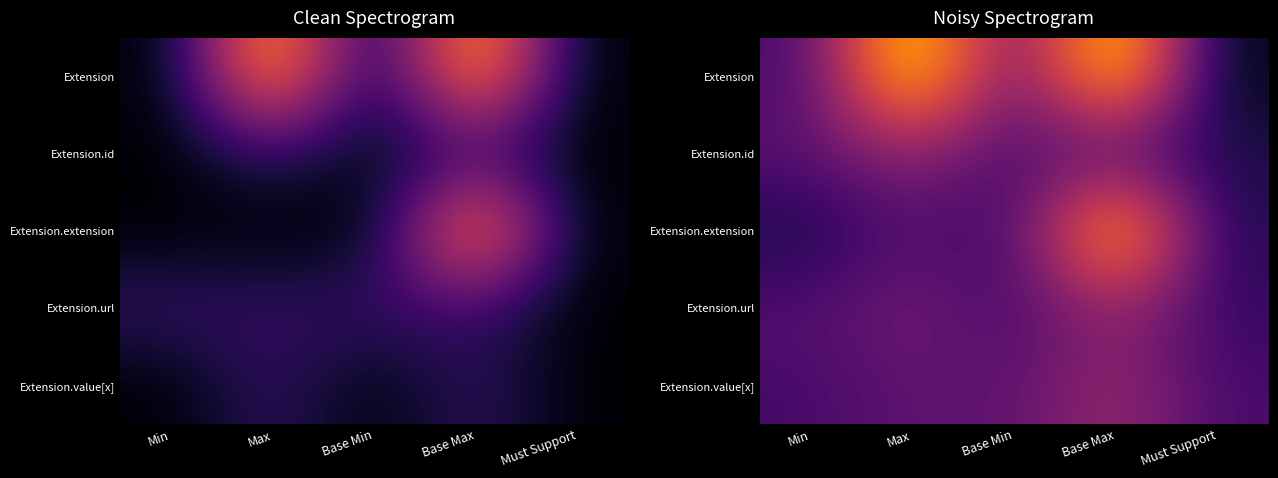

Which series has the widest spread of values?

Extension